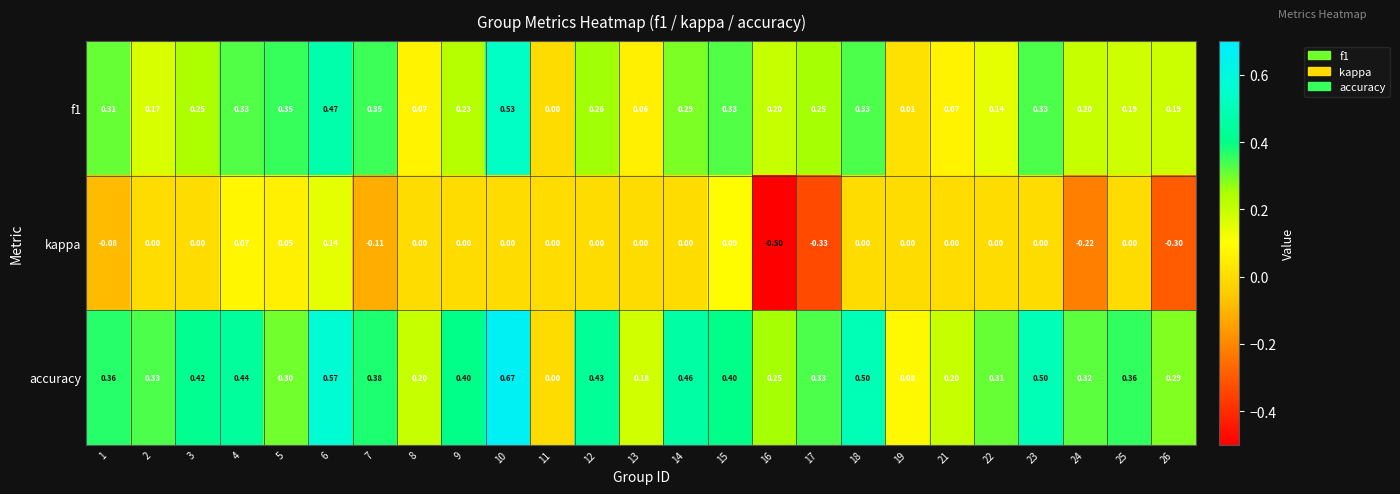

Which series has the largest total across all categories?

accuracy